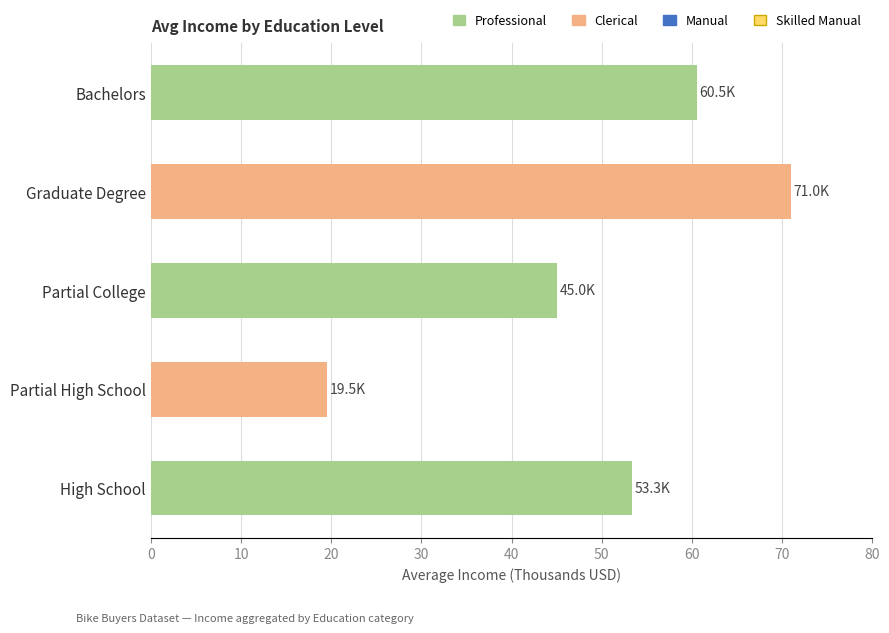

What value does the data have at High School?

53.3